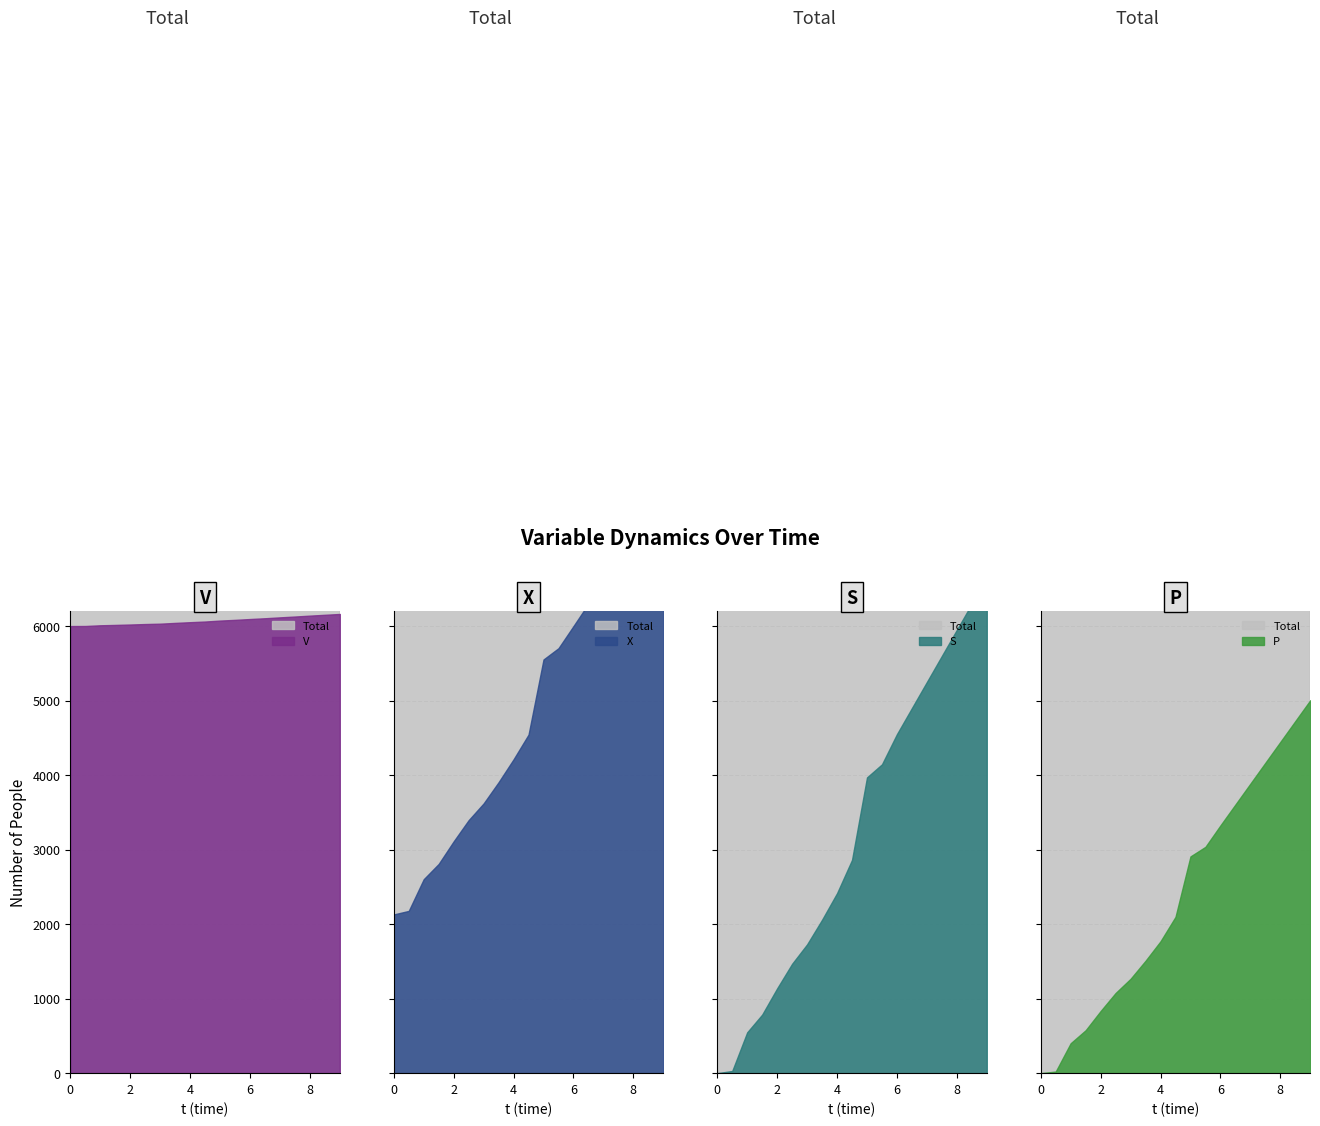

True or false: S has more than 2 interior local peaks.

False